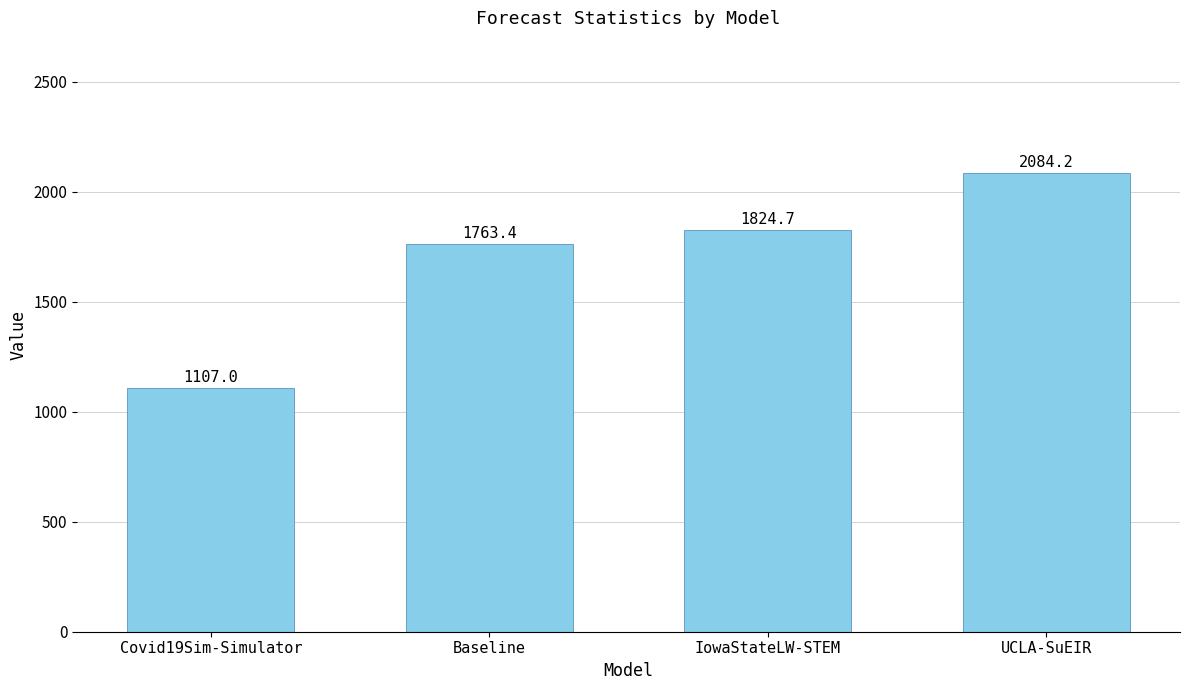

What is the ratio of the value at Covid19Sim-Simulator to the value at Baseline?

0.6